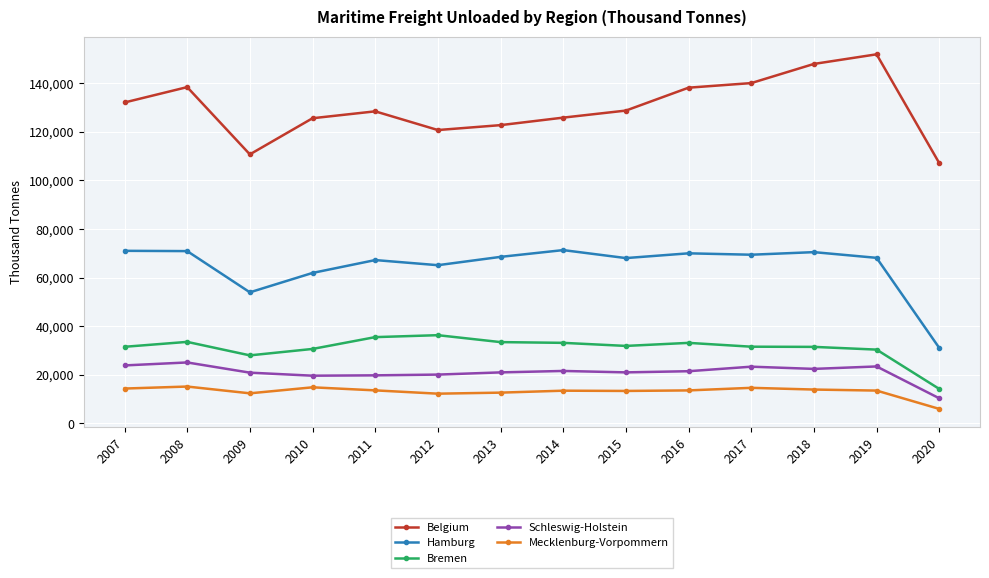

Which series has the largest range (max minus min)?

Belgium